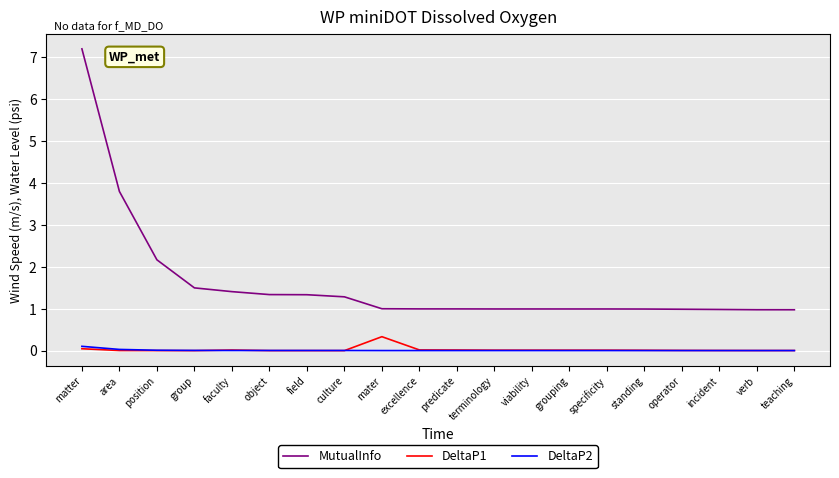

What is the difference between the maximum and minimum values in the DeltaP1 series?

0.3